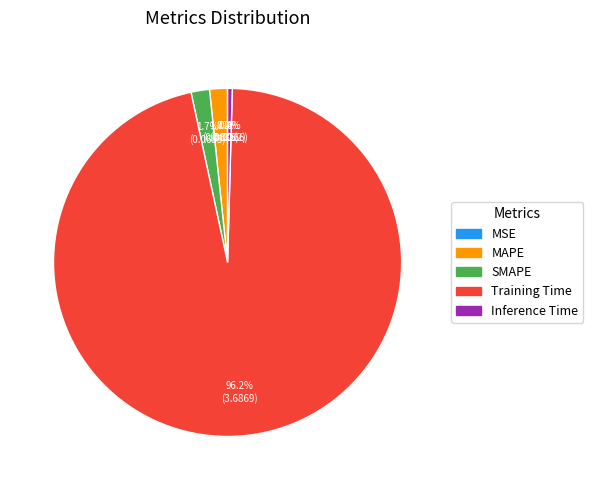

What is the largest slice in the pie chart?

Training Time